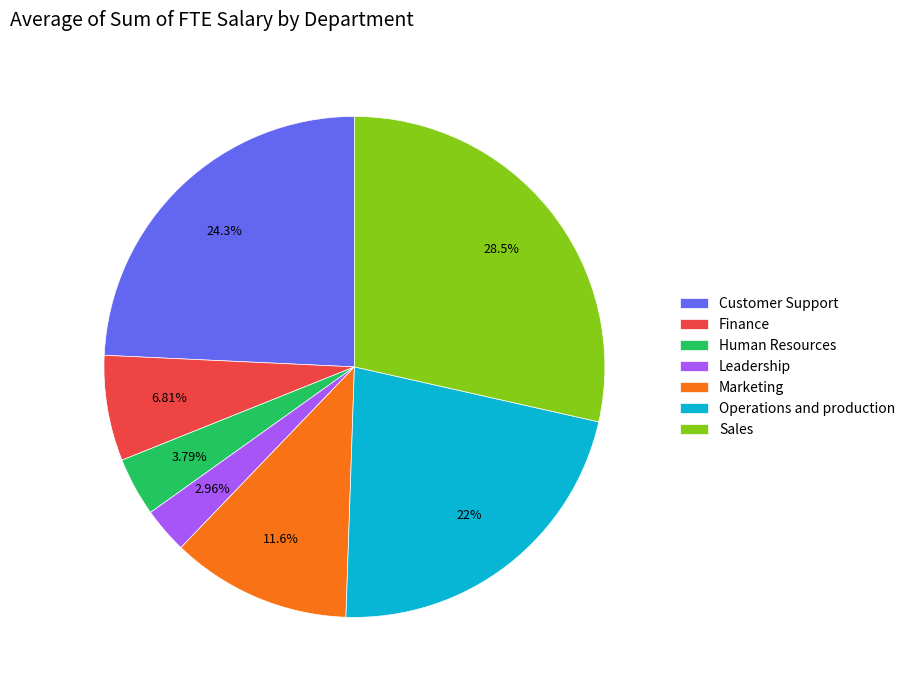

The Customer Support slice represents 38% of the pie. True or false?

False